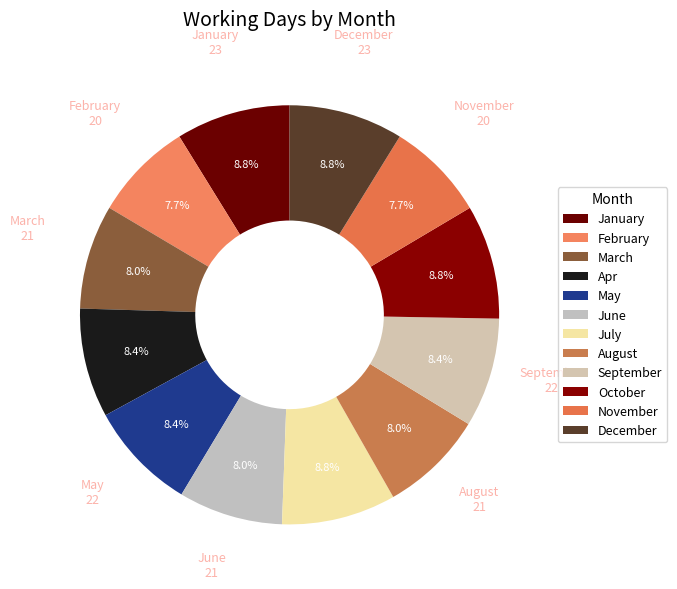

The Apr slice represents 8% of the pie. True or false?

True